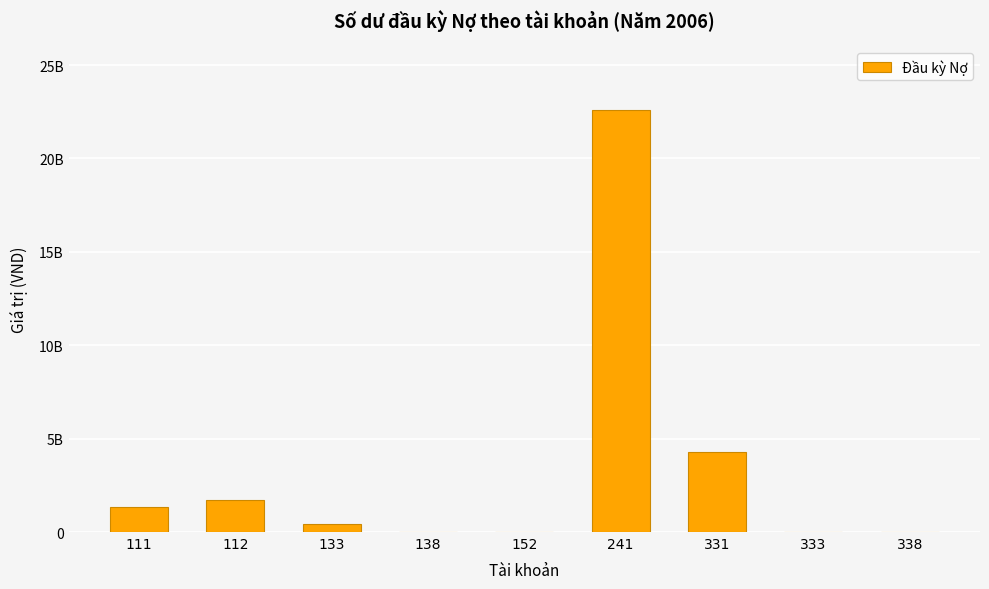

What is the average value?

3377730418